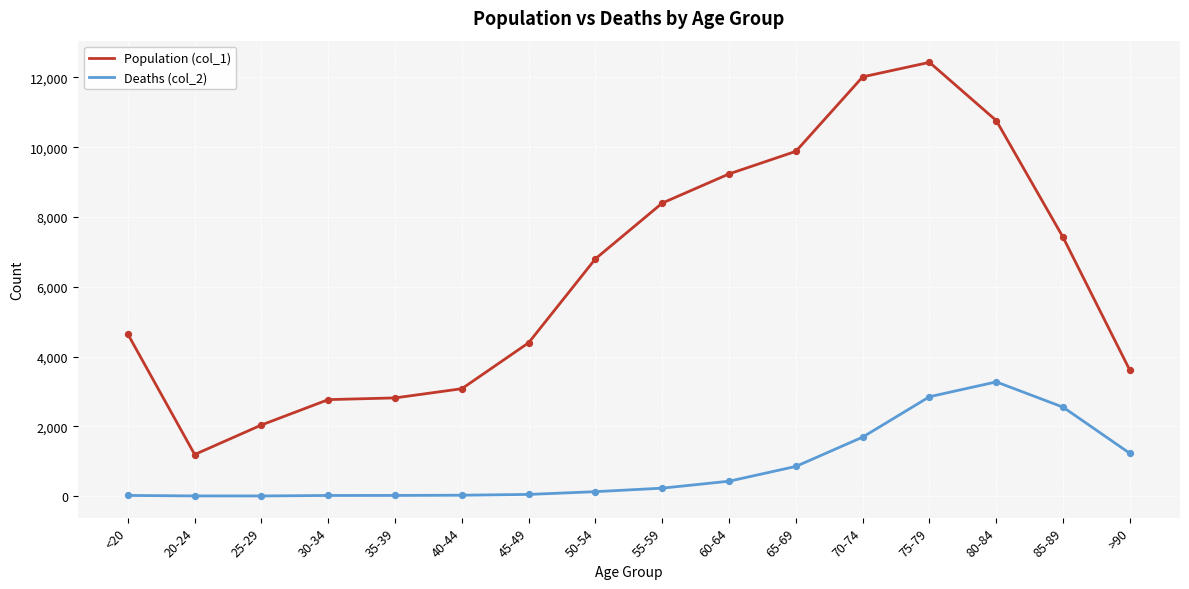

Which series has the largest total across all categories?

Population (col_1)